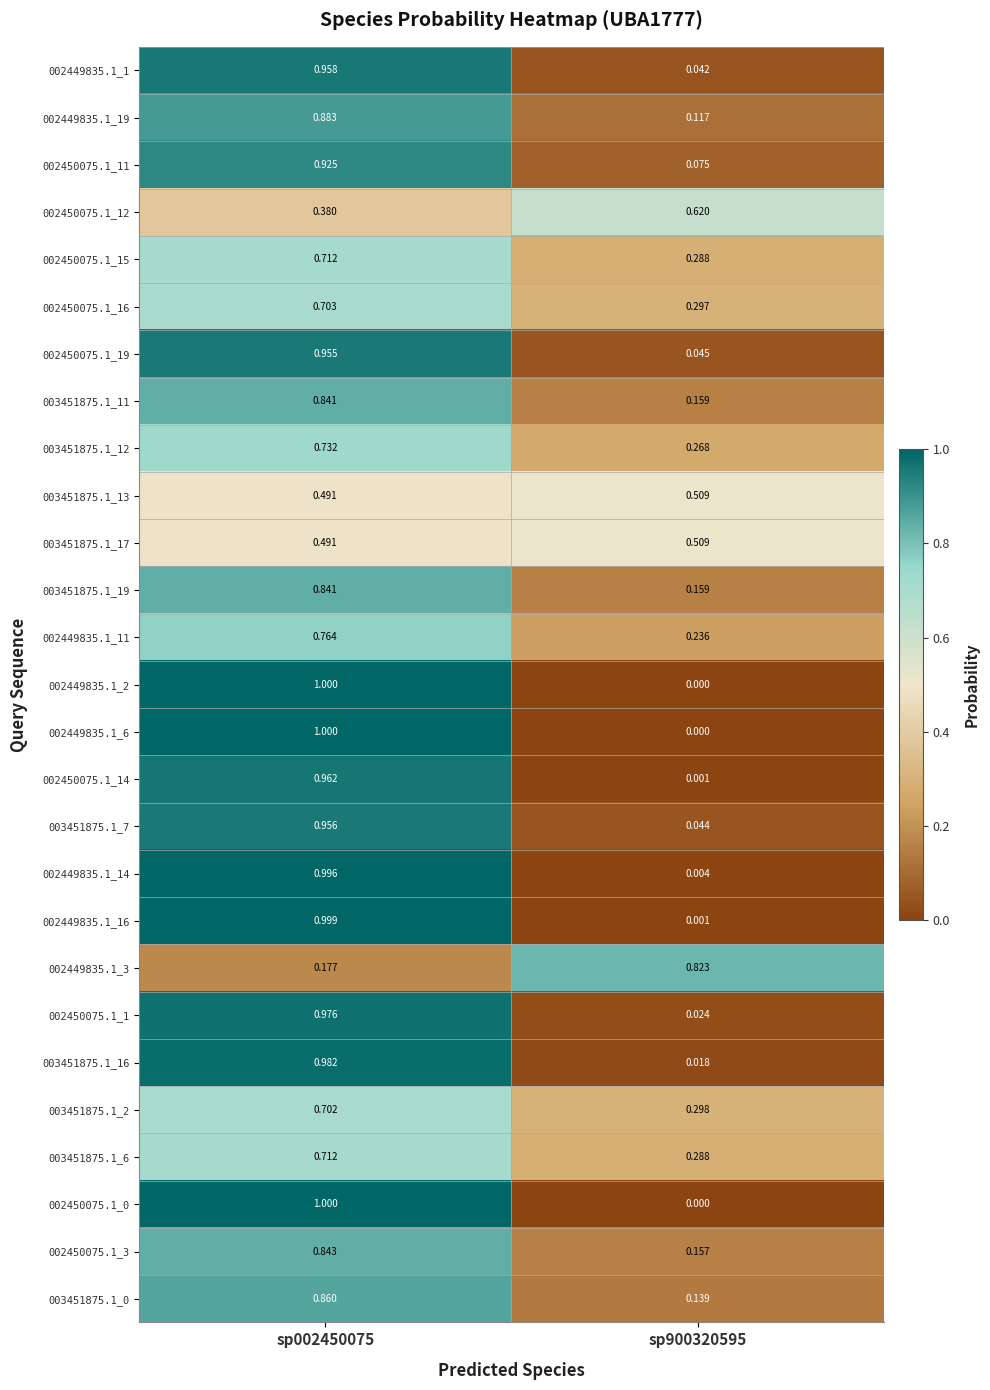

Is the value of 002450075.1_12 at sp900320595 greater than the value of 002449835.1_2 at sp002450075?

No